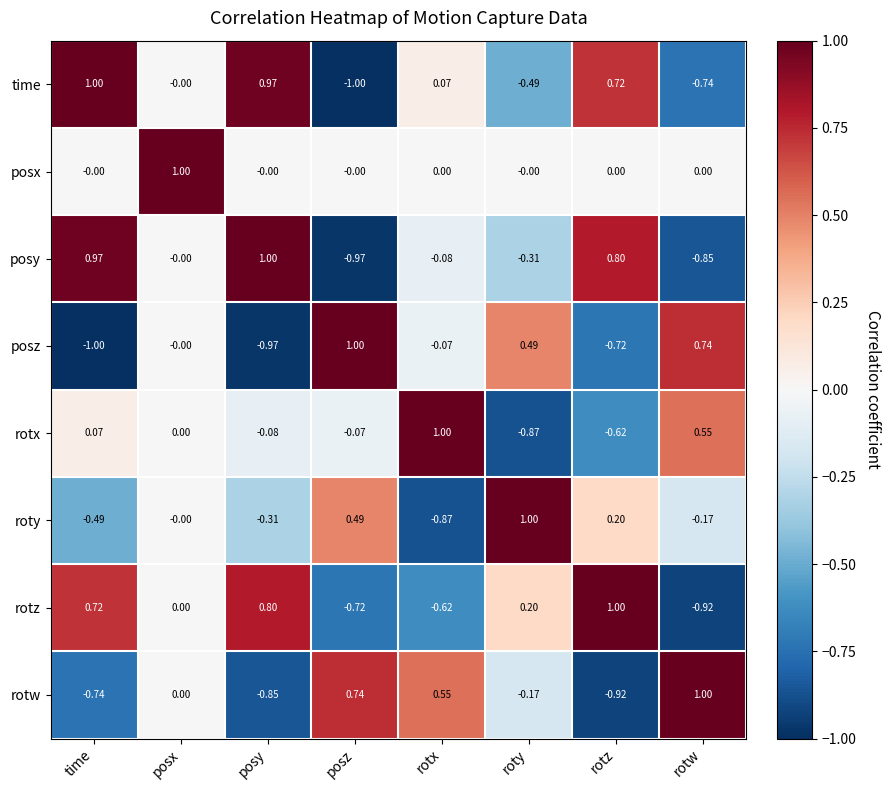

Rank the categories by rotw value from lowest to highest.

rotz, posy, time, roty, posx, rotx, posz, rotw